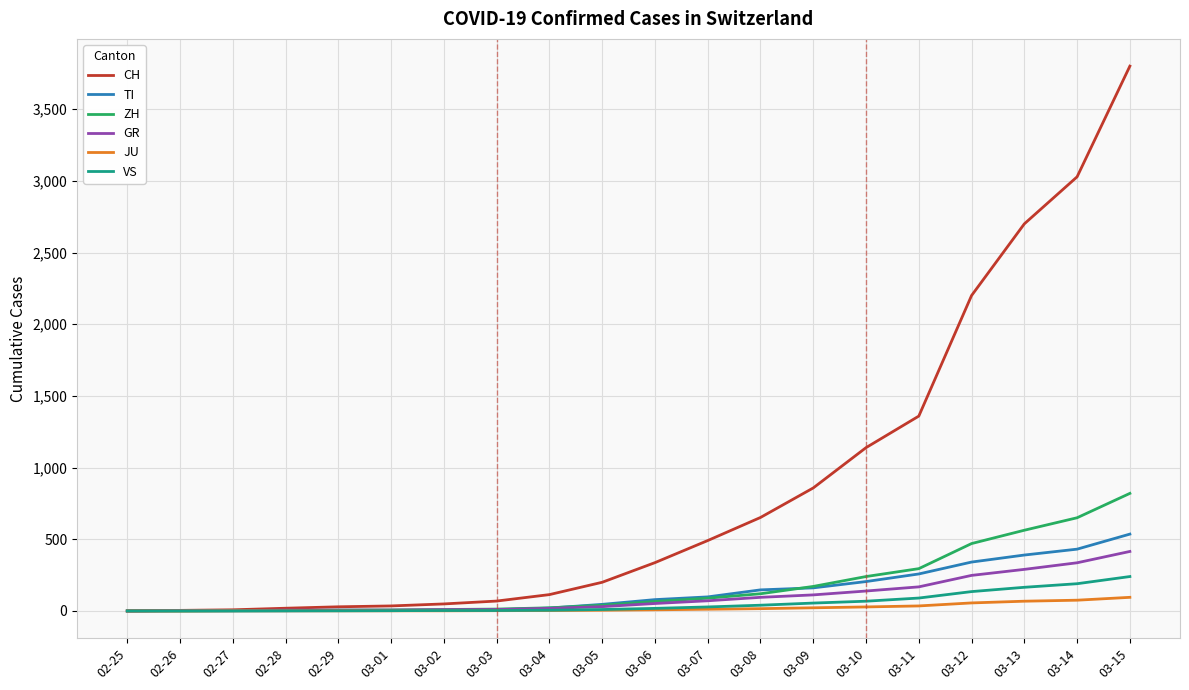

Where is TI nearest to the value 268?

03-11